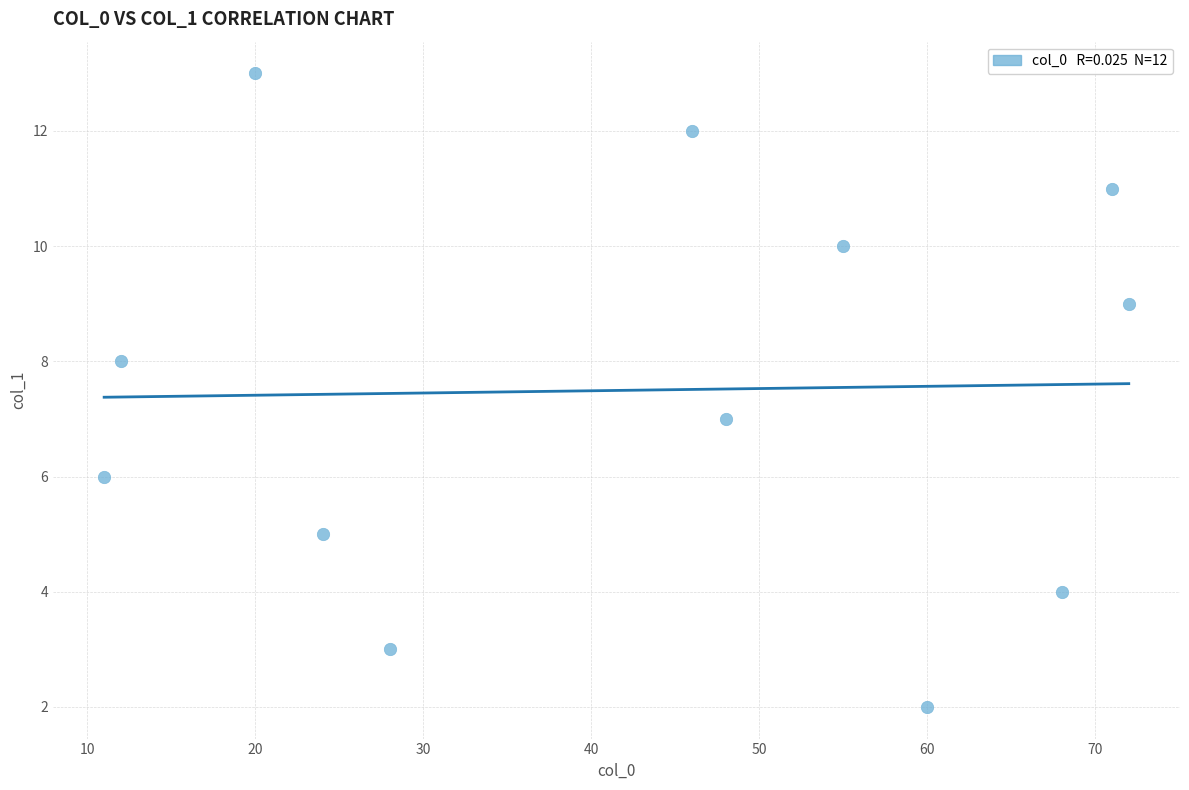

What is the range of Y values (max minus min)?

11